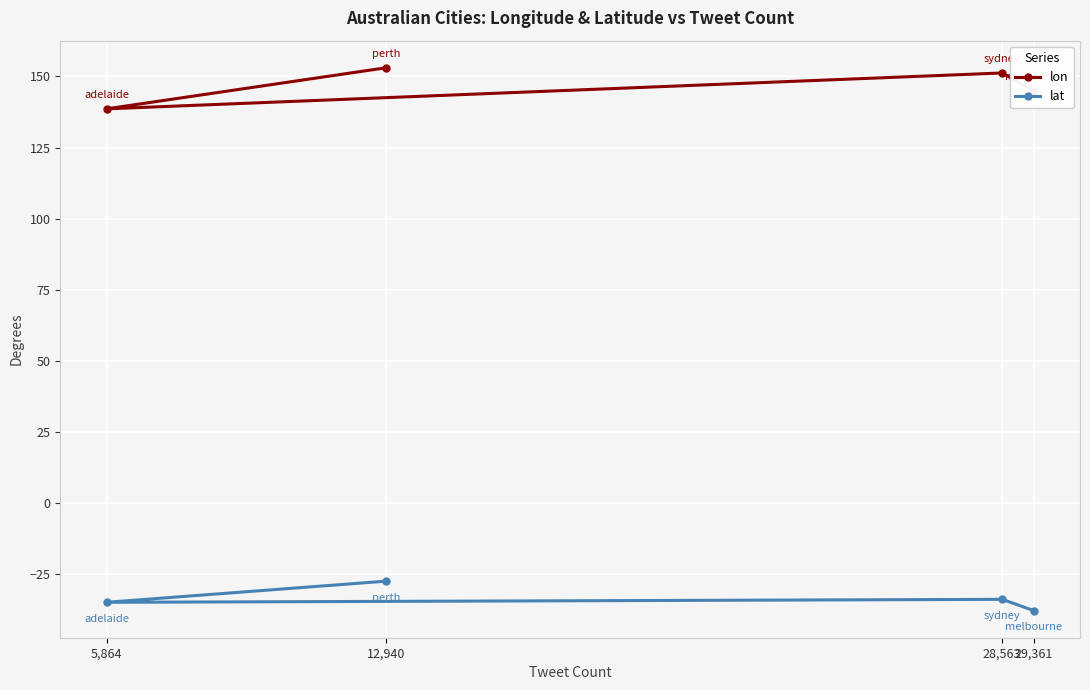

Is this an area chart (filled region under the line)?

No